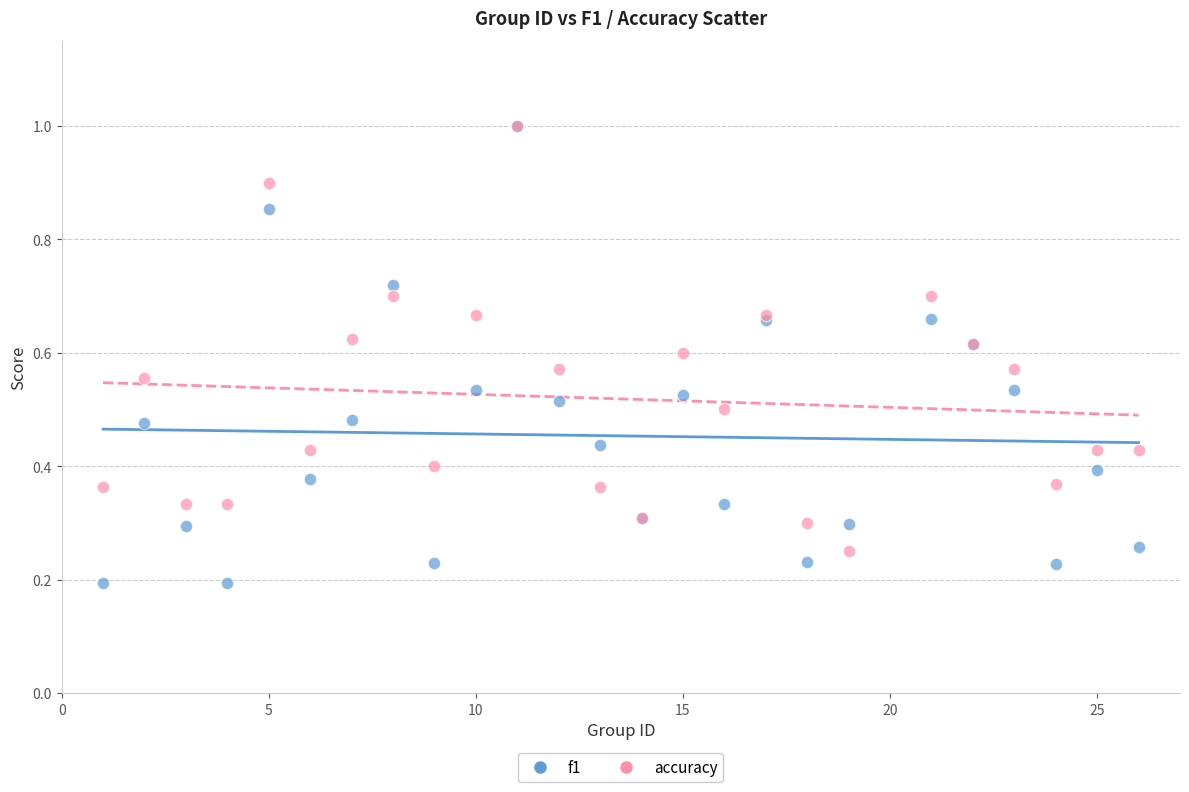

Which series contains the lowest Y value?

f1